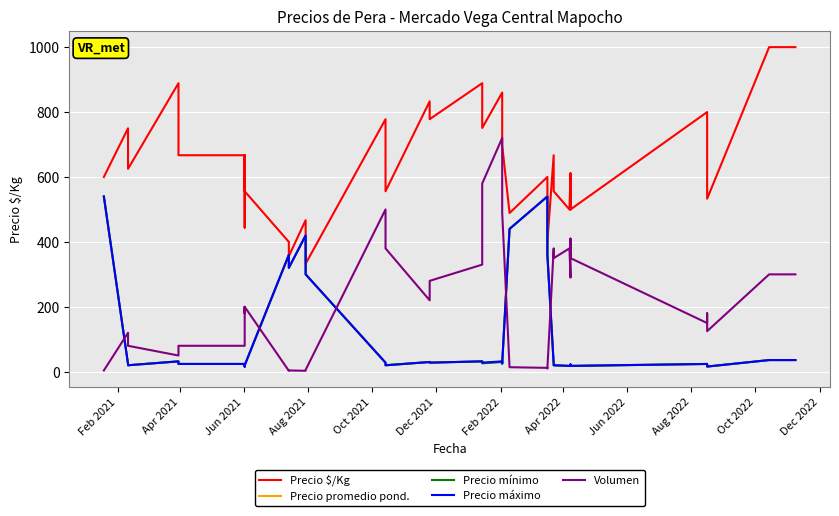

Is the value of Precio promedio pond. at 39 greater than the value of Volumen at Dec 2021?

No